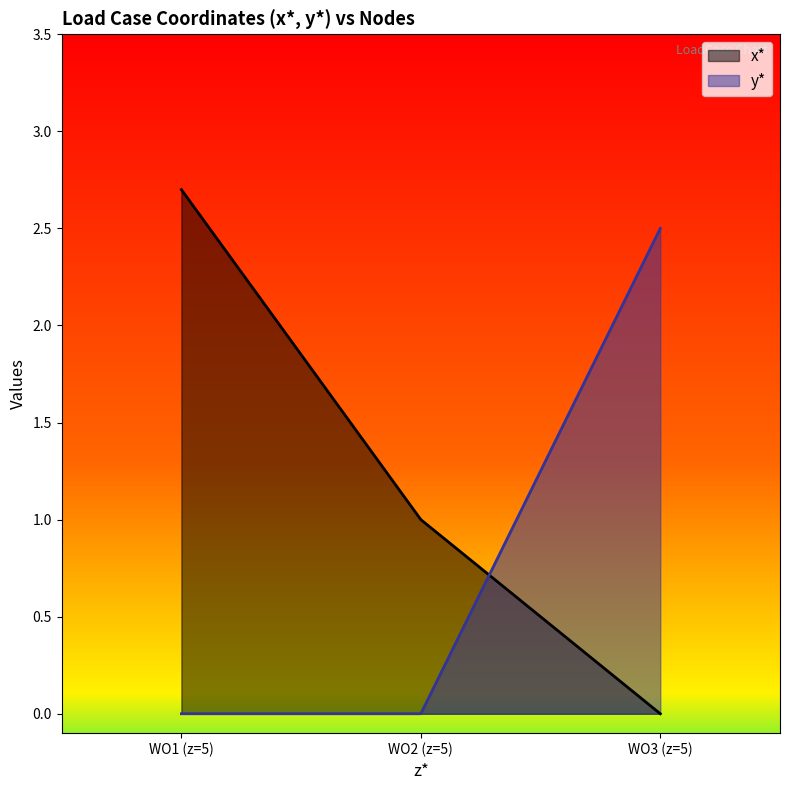

How many data points in x* are less than 1?

1